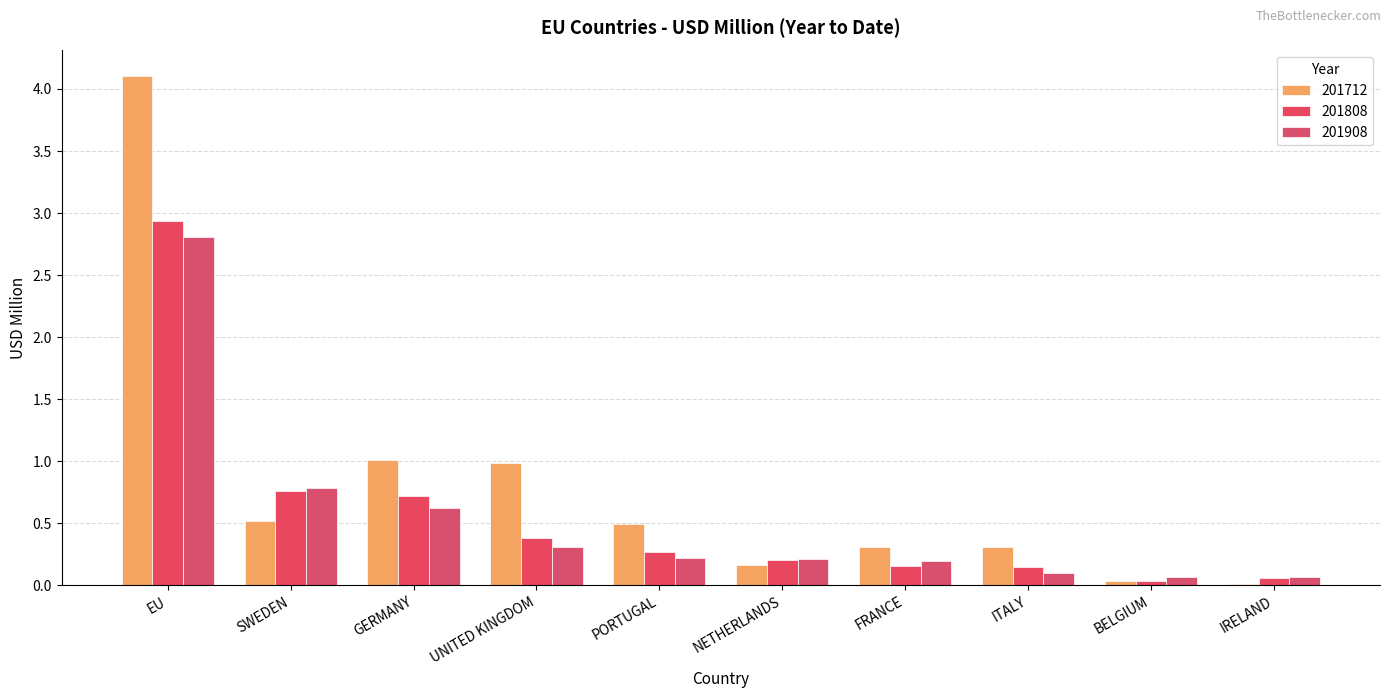

What is the difference between the 201808 values at UNITED KINGDOM and IRELAND?

0.3